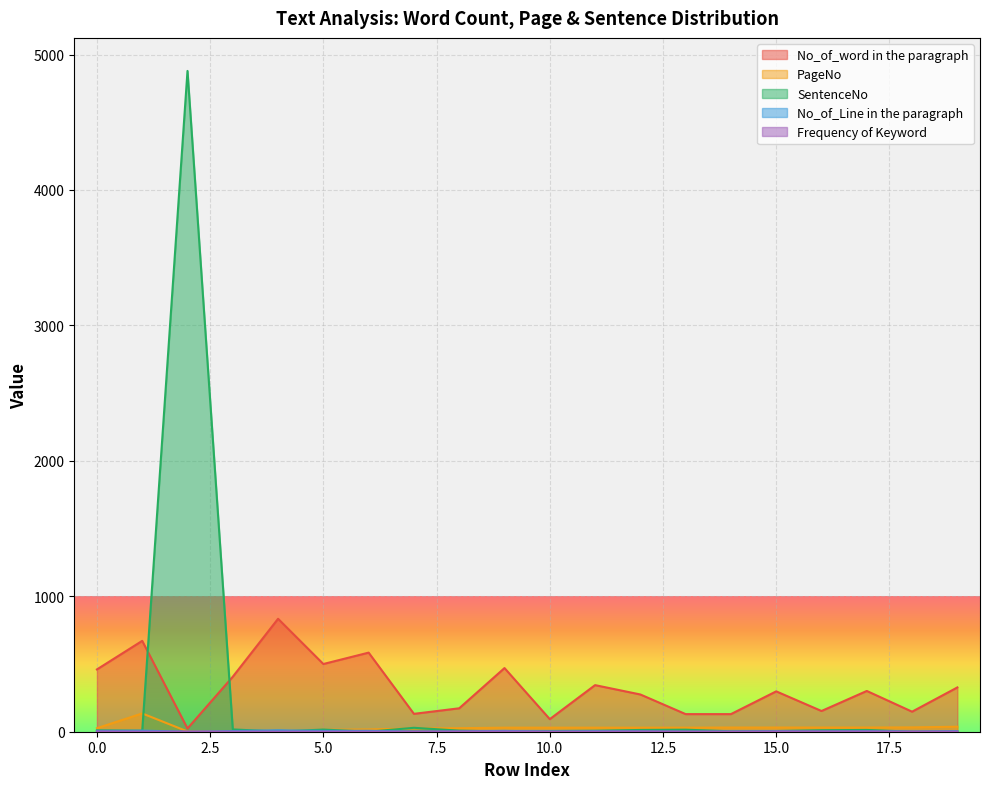

What value does the No_of_Line in the paragraph series have at 1, to the nearest 10?

10